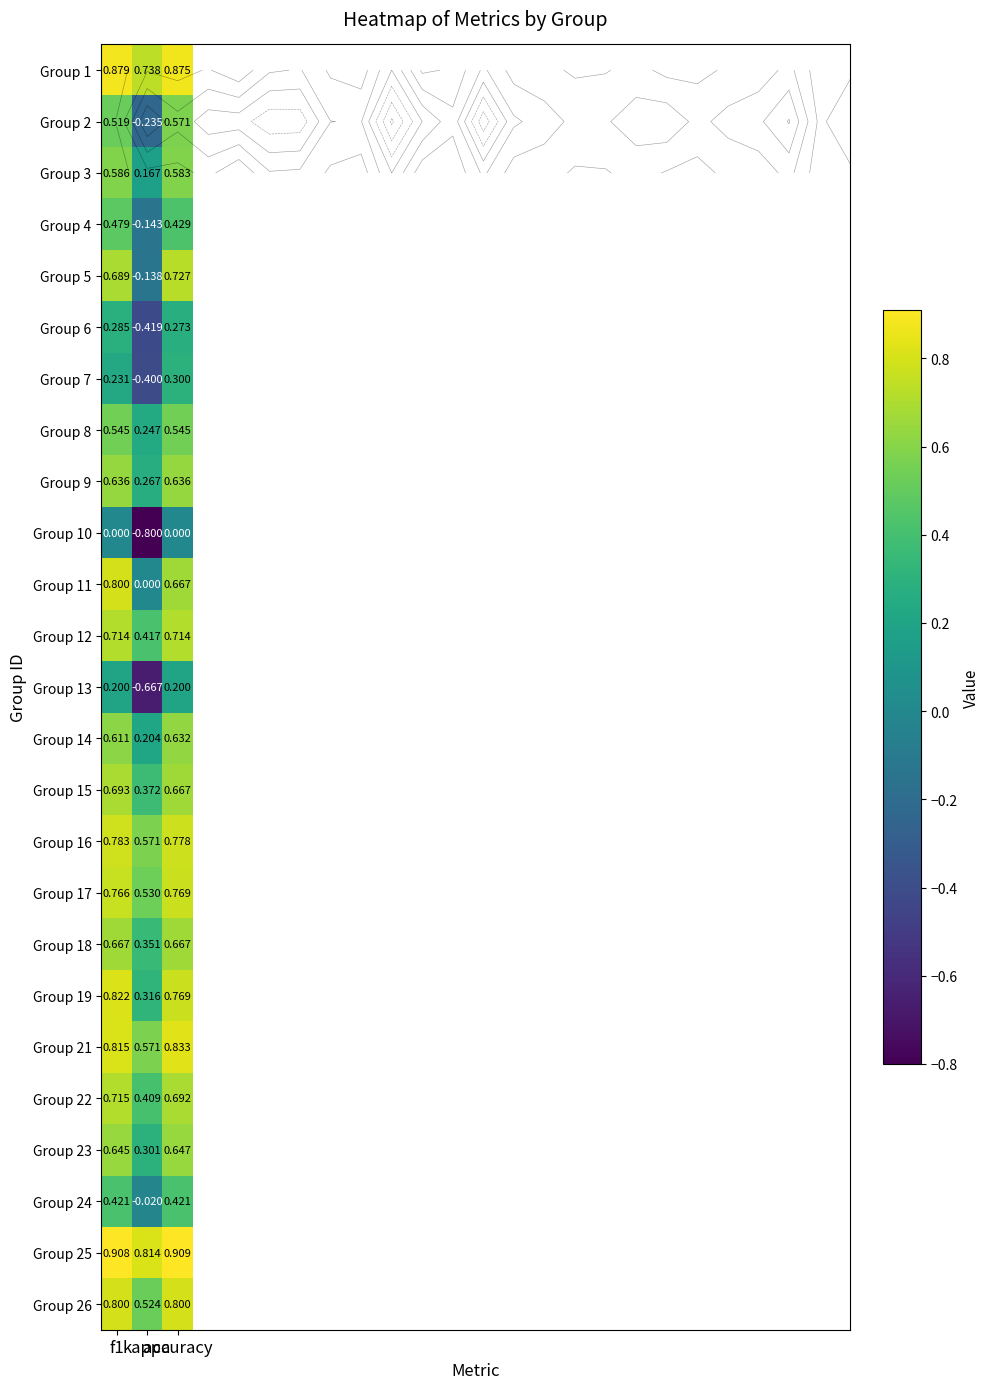

The value of Group 17 at accuracy is 0.3. True or false?

False